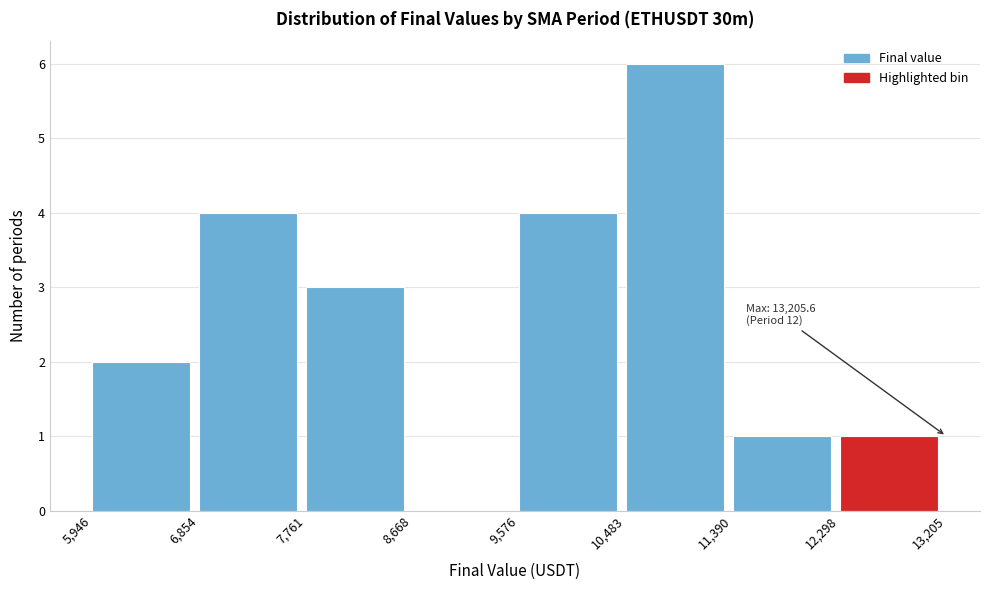

Which range on the x-axis has the tallest bar?

10,483 to 11,390